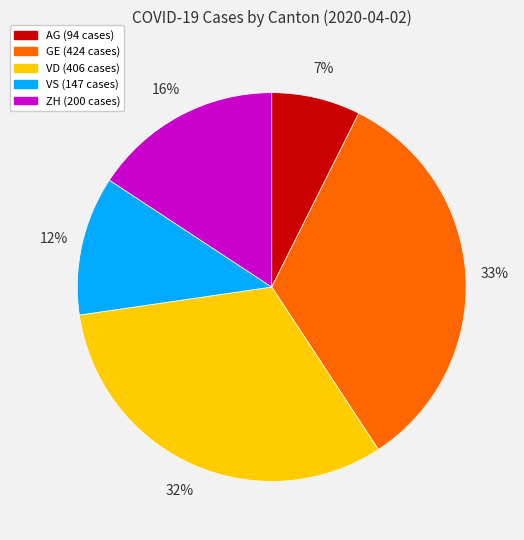

Is there any slice that represents more than half of the pie?

No